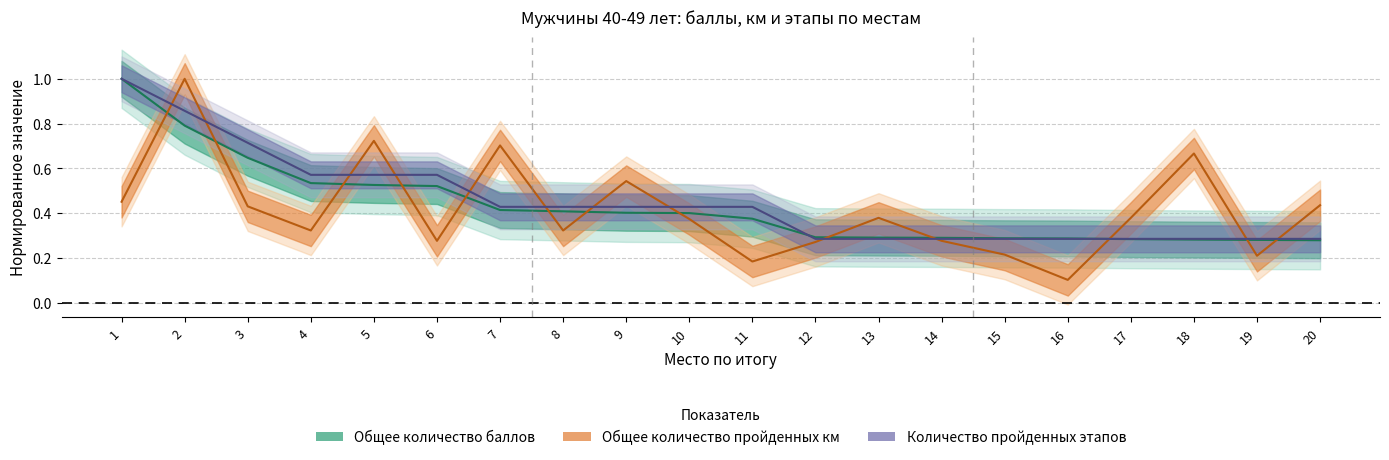

Which series changed the most between 12 and 13?

Общее количество пройденных км